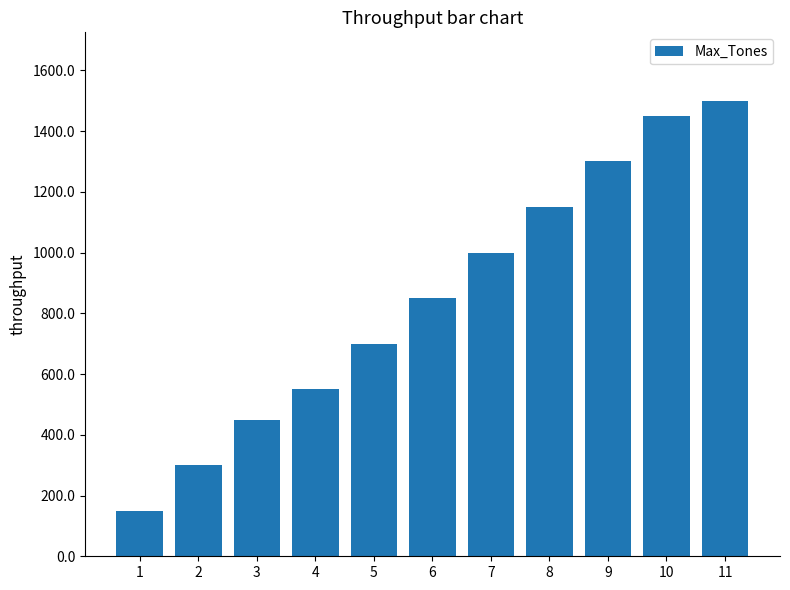

Rank the categories by value from lowest to highest.

1, 2, 3, 4, 5, 6, 7, 8, 9, 10, 11